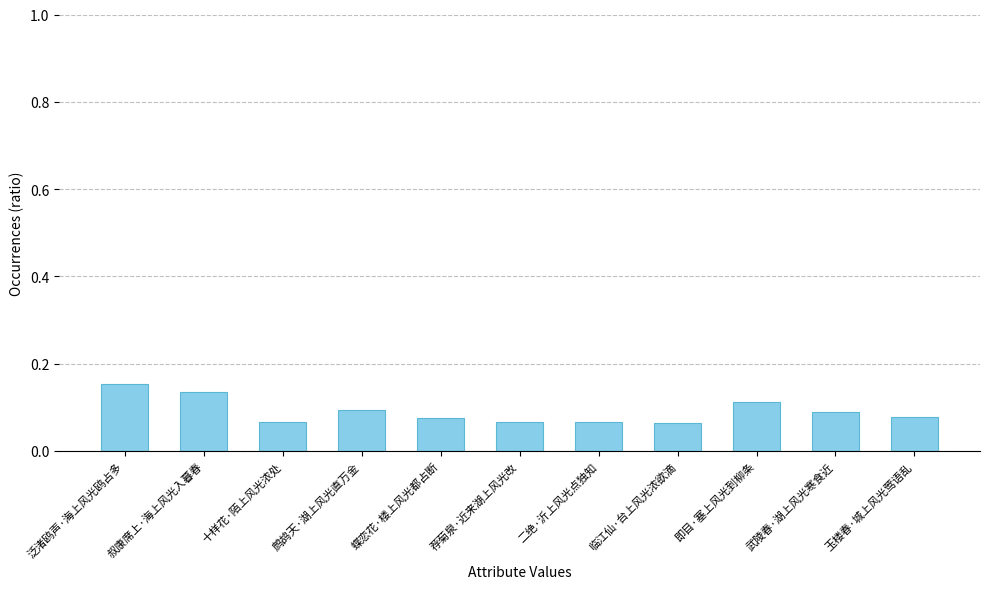

Is it true that the value at 即目·塞上风光到柳条 is 0.1?

True